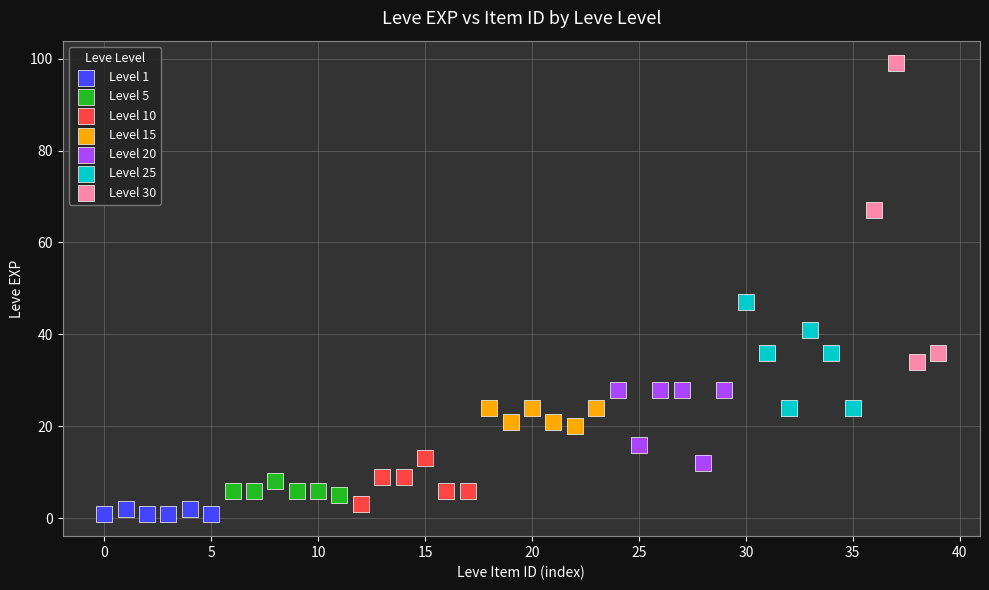

What are all the series names shown in the legend?

Level 1, Level 5, Level 10, Level 15, Level 20, Level 25, Level 30